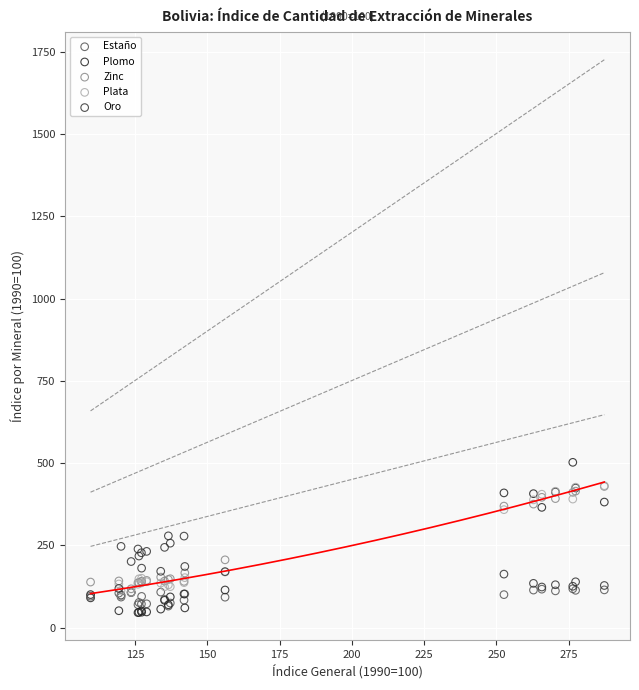

What are all the series names shown in the legend?

Estaño, Plomo, Zinc, Plata, Oro